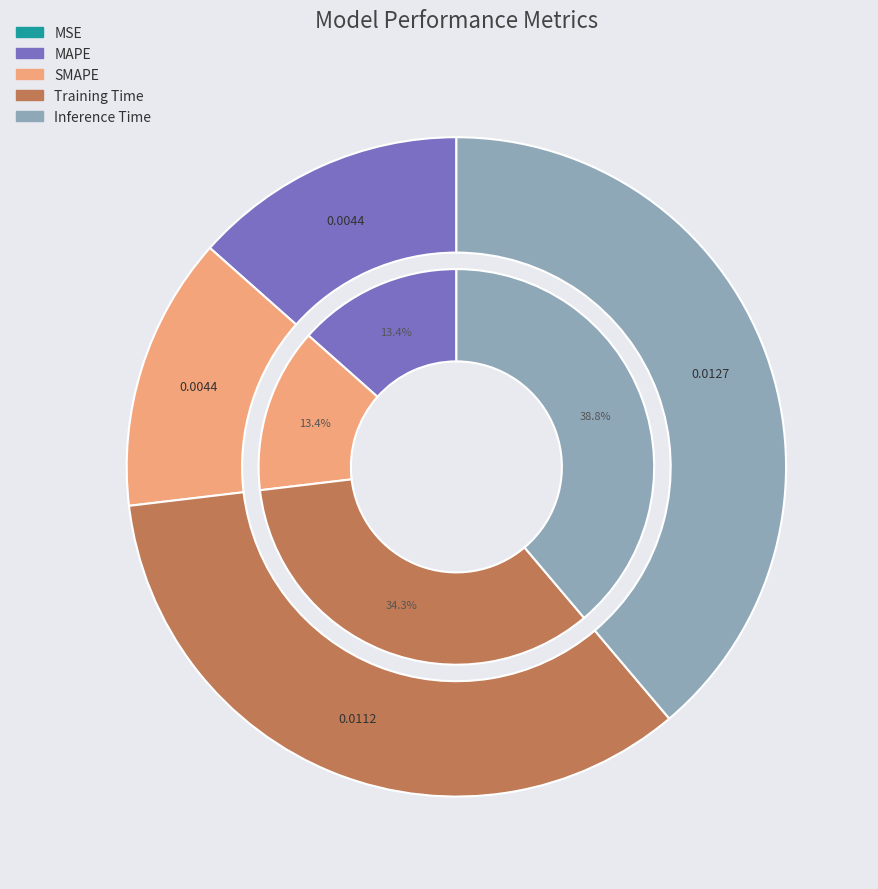

To the nearest percent, what percentage of the pie is Inference Time?

39%